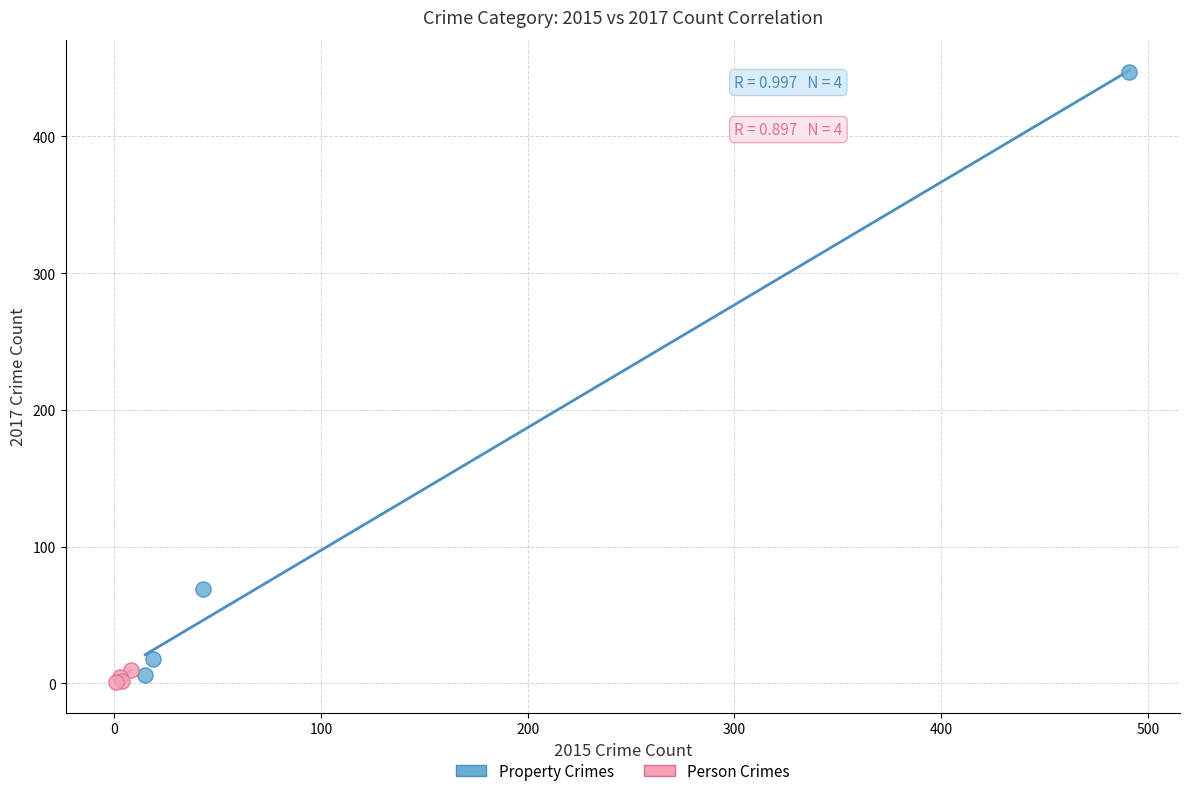

Which series contains the highest Y value?

Property Crimes